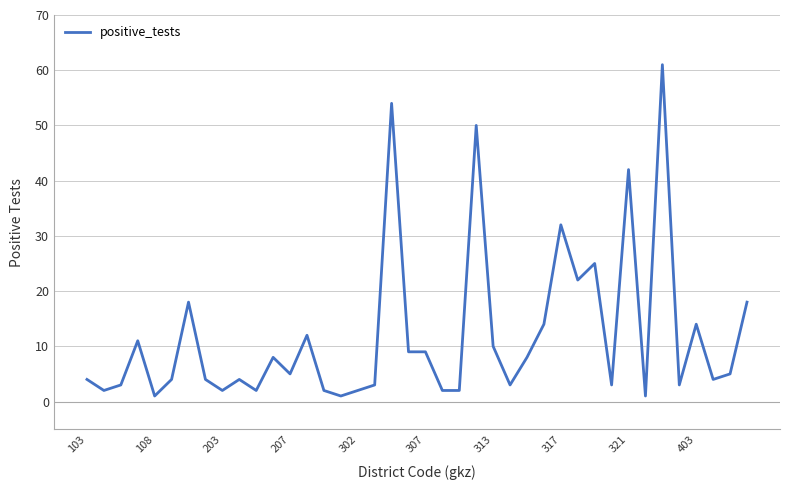

What is the greatest value displayed?

61